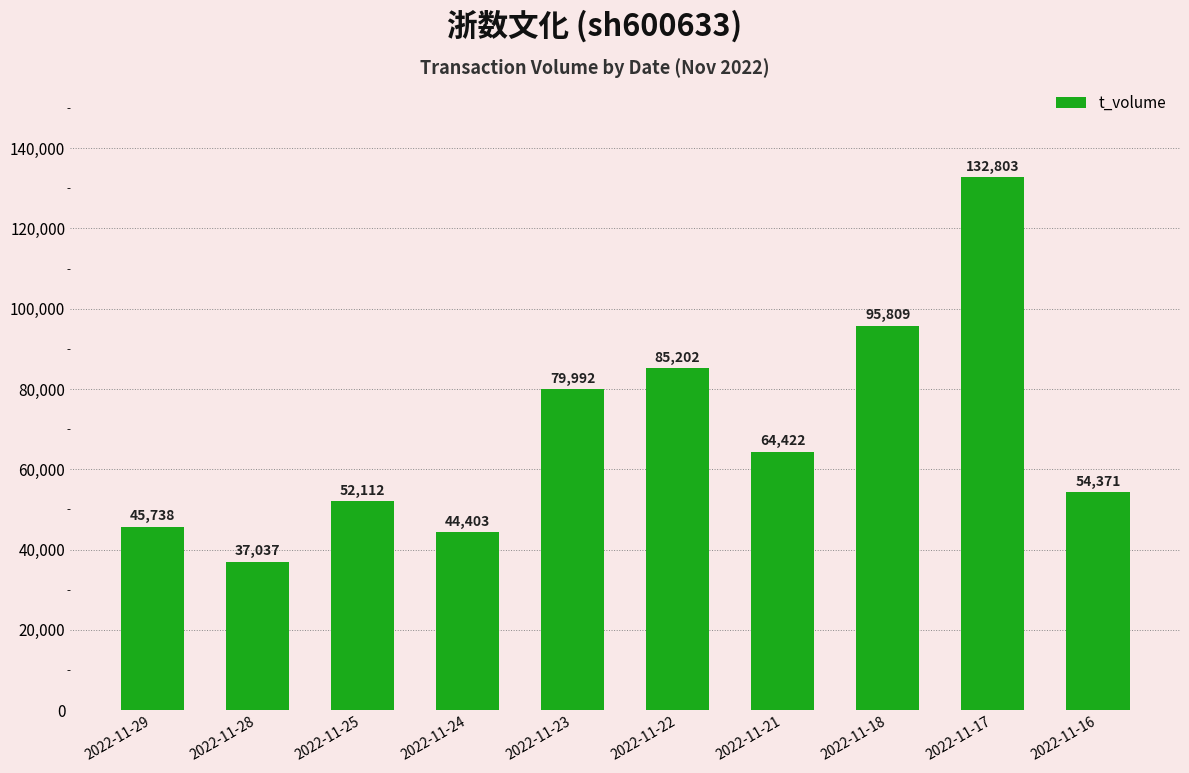

What is the maximum value shown in the chart?

132803